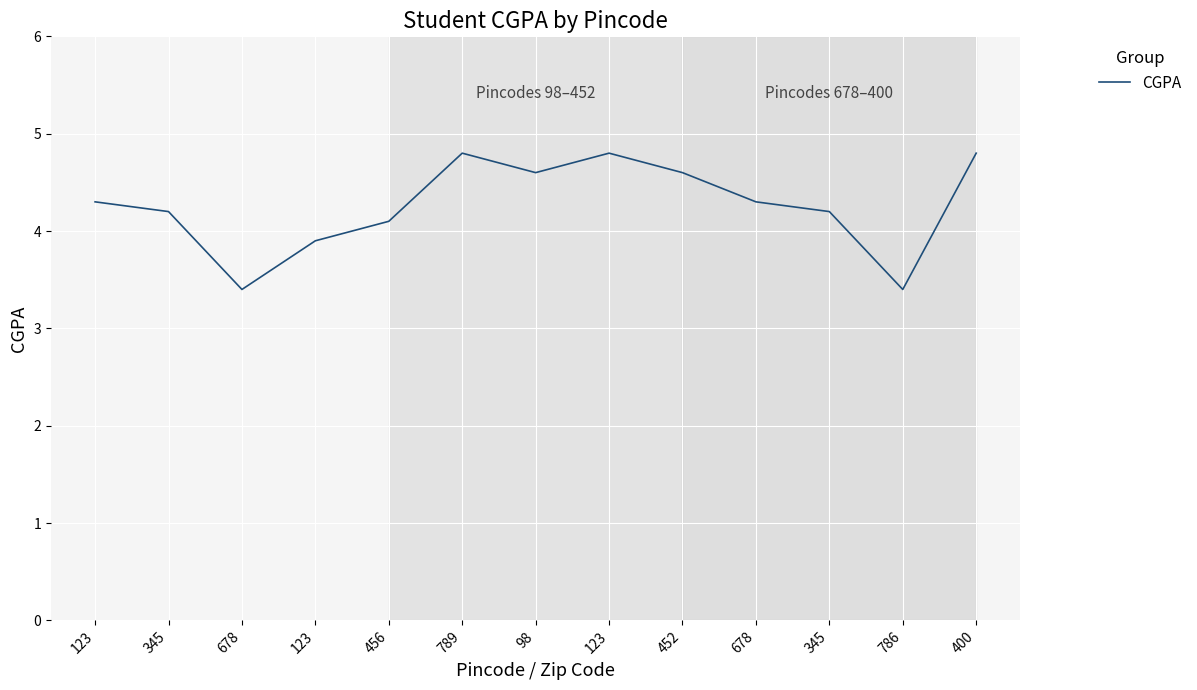

Reading left to right, what are all the values shown in this chart?

4.3	4.2	3.4	3.9	4.1	4.8	4.6	4.8	4.6	4.3	4.2	3.4	4.8